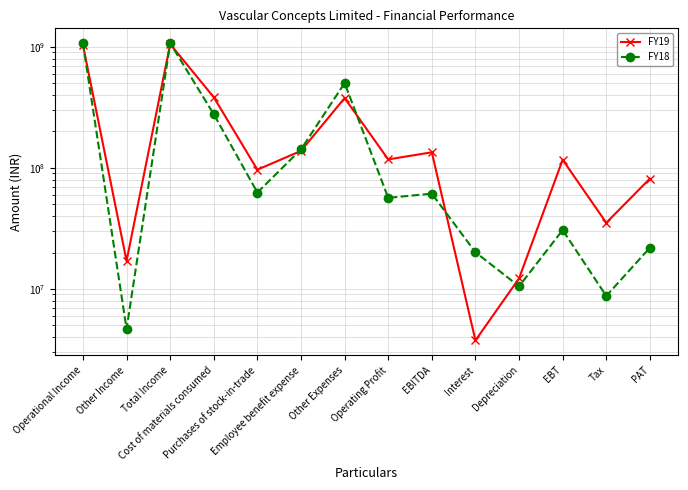

Reading right to left, list all the values displayed in this chart.

FY19: PAT=81570000	Tax=35189000	EBT=116759000	Depreciation=12217000	Interest=3755000	EBITDA=134583000	Operating Profit=117555000	Other Expenses=377704000	Employee benefit expense=138228000	Purchases of stock-in-trade=96661000	Cost of materials consumed=383438000	Total Income=1053925000	Other Income=17028000	Operational Income=1036897000
FY18: PAT=21894000	Tax=8755000	EBT=30649000	Depreciation=10515000	Interest=20100000	EBITDA=61254000	Operating Profit=56585000	Other Expenses=502414000	Employee benefit expense=142218000	Purchases of stock-in-trade=62604000	Cost of materials consumed=277588000	Total Income=1072453000	Other Income=4669000	Operational Income=1067784000